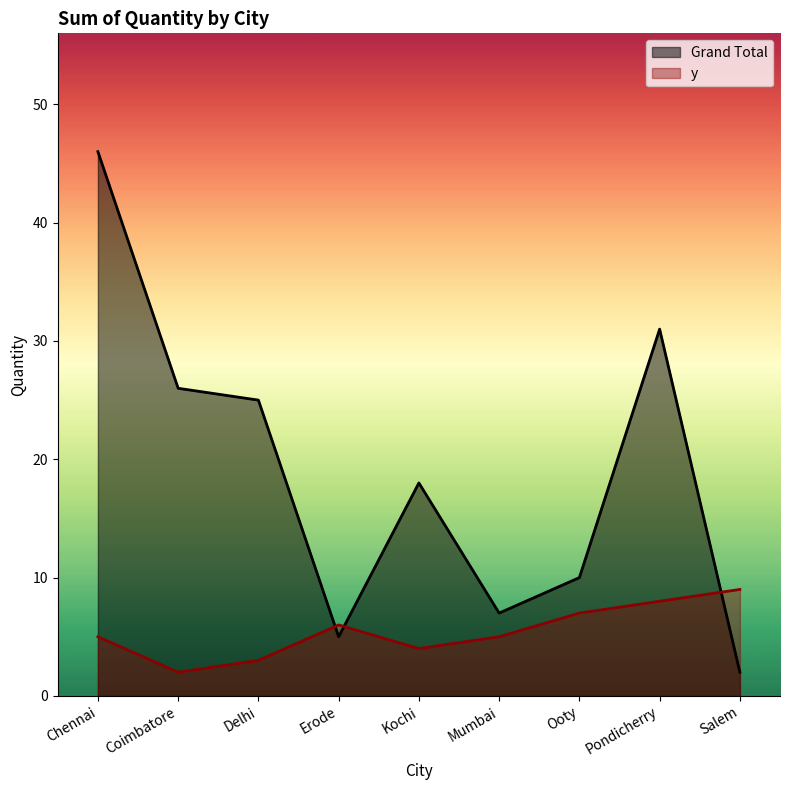

True or false: y has more than 1 points higher than both neighbors.

False